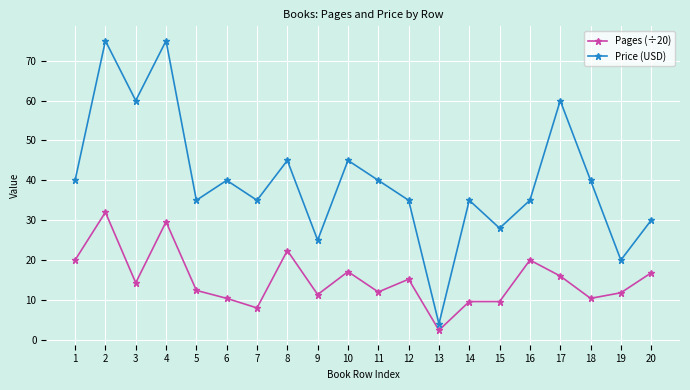

Does the chart have visible grid lines?

Yes